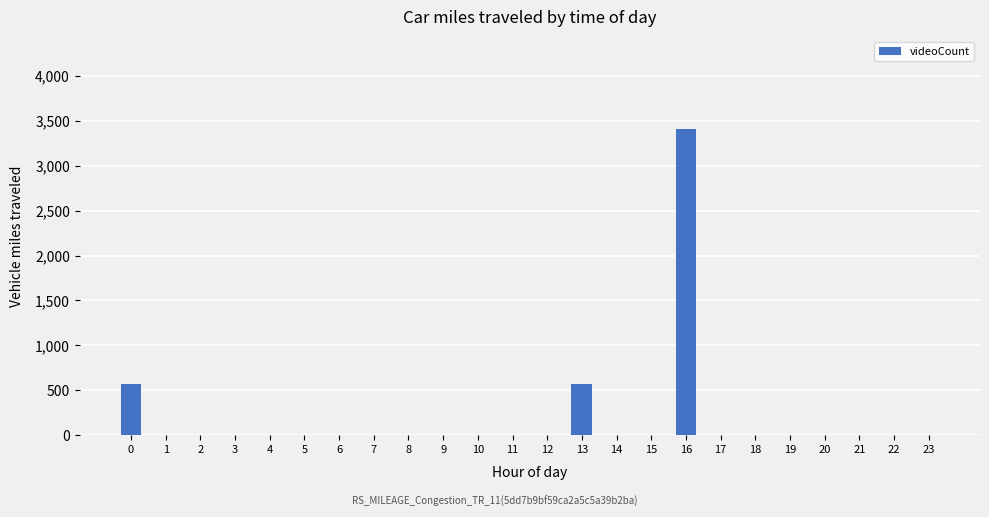

Are the bars grouped side by side (vs. stacked)?

No